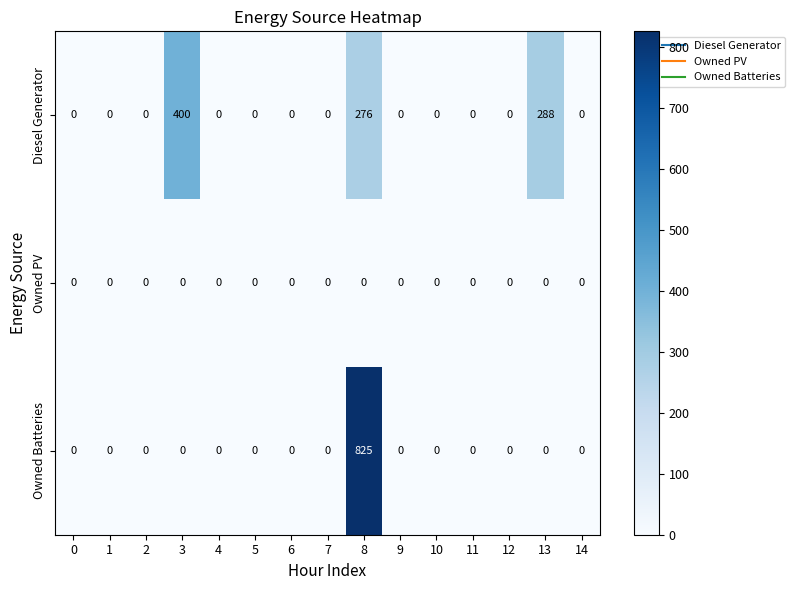

Is it true that Owned Batteries equals 0 at 3?

True